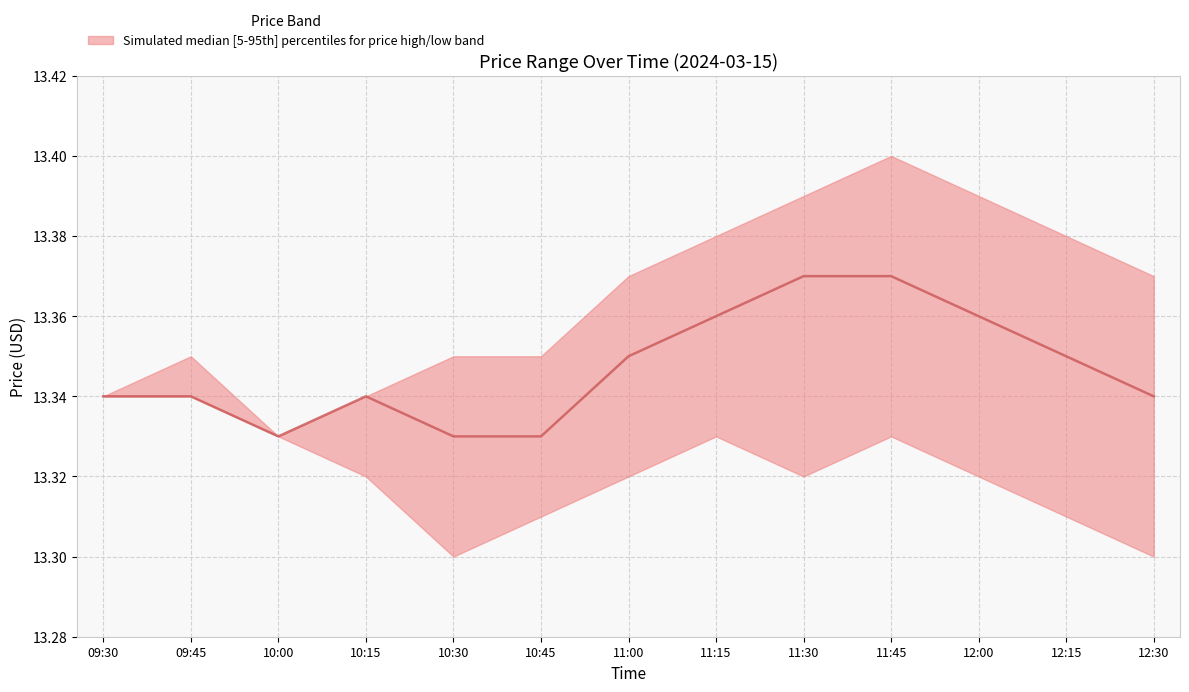

List the labels in order of value, largest first.

11:30, 11:45, 11:15, 12:00, 11:00, 12:15, 09:30, 09:45, 10:15, 12:30, 10:00, 10:30, 10:45